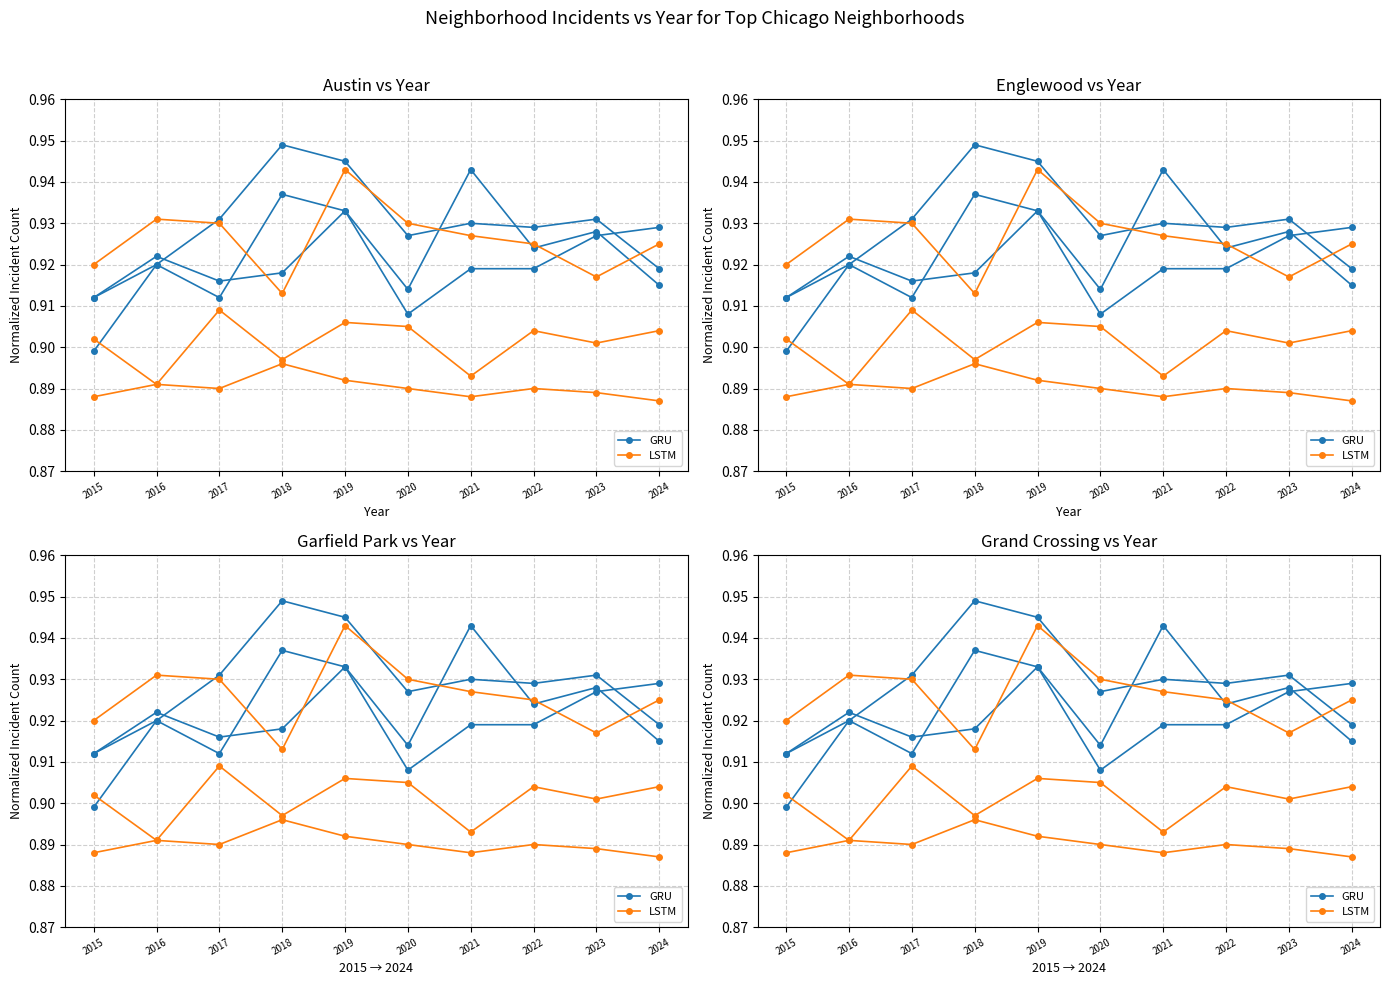

How many interior local peaks does the LSTM series have?

2